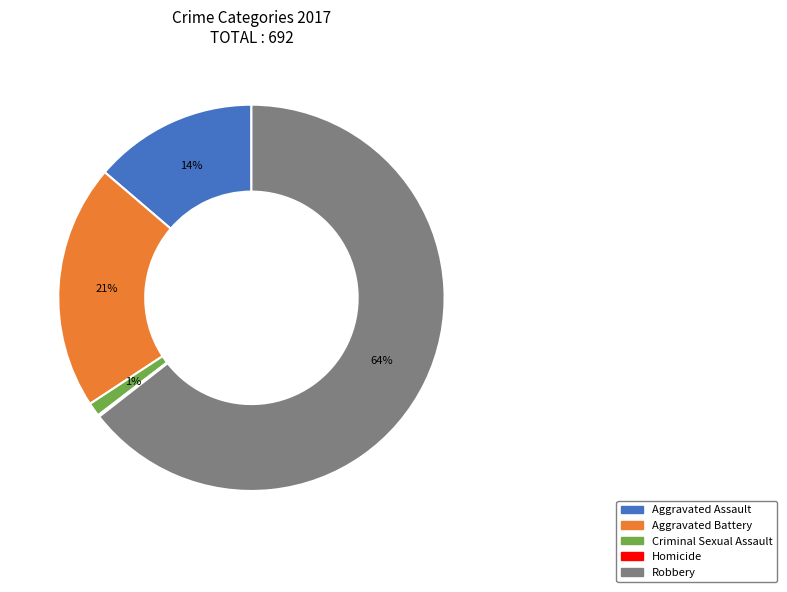

Which has a higher value, Robbery or Aggravated Battery?

Robbery